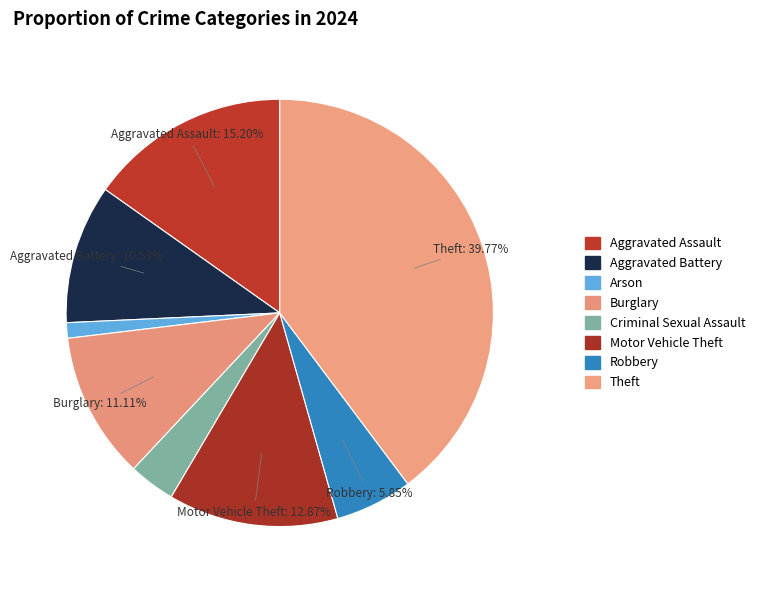

What is the smallest slice in the pie chart?

Arson